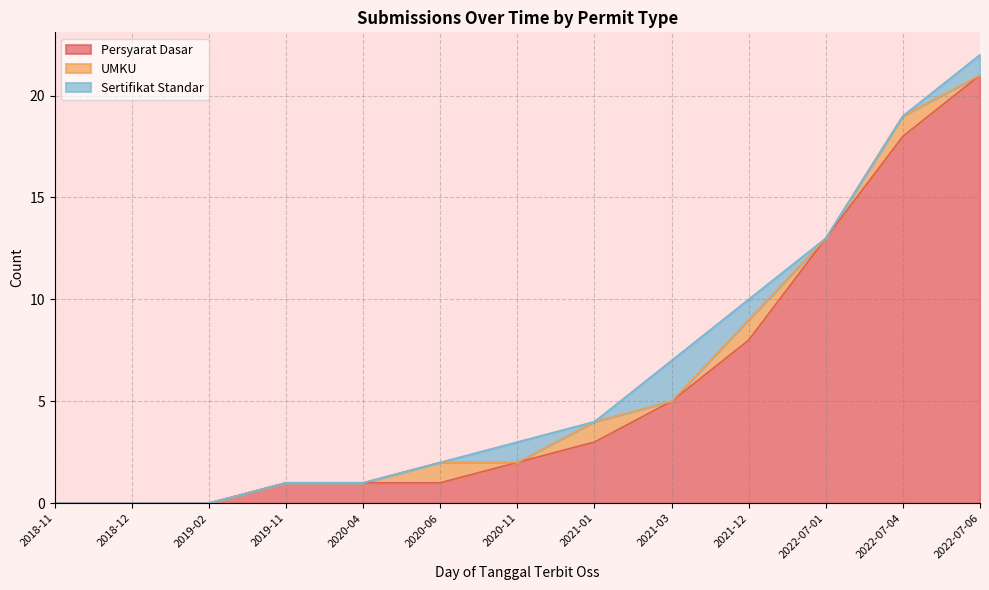

What position from the right is 2021-12?

4